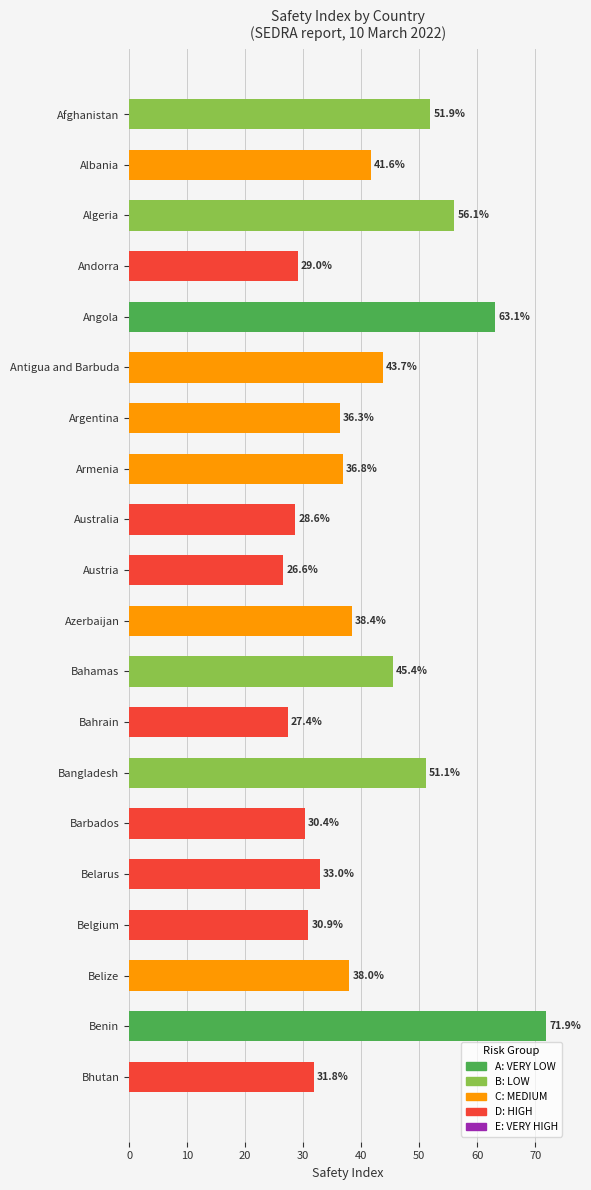

Approximately how many times larger is the value at Barbados compared to Angola?

0.5